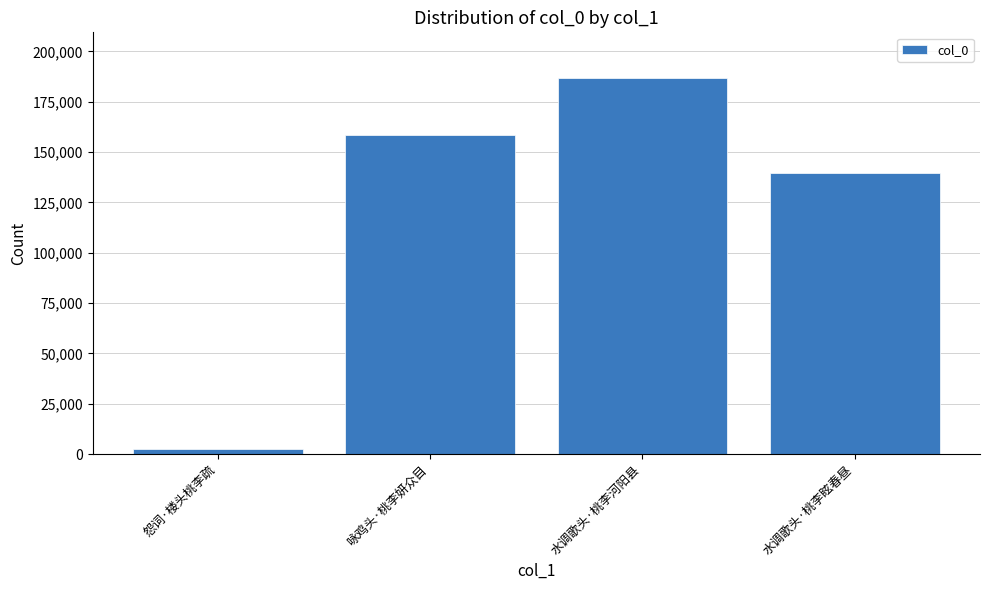

What is the value of the 4th bar from the left?

139623